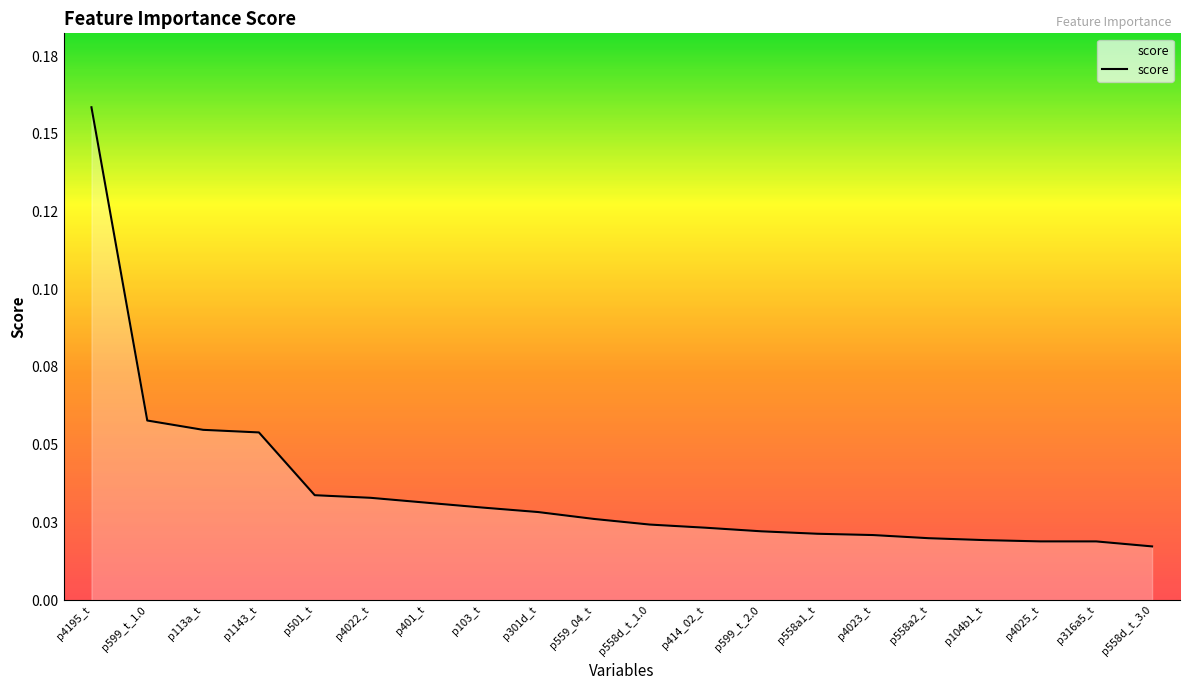

Rank the categories by value from highest to lowest.

p4195_t, p599_t_1.0, p113a_t, p1143_t, p501_t, p4022_t, p401_t, p103_t, p301d_t, p559_04_t, p558d_t_1.0, p414_02_t, p599_t_2.0, p558a1_t, p4023_t, p558a2_t, p104b1_t, p4025_t, p316a5_t, p558d_t_3.0